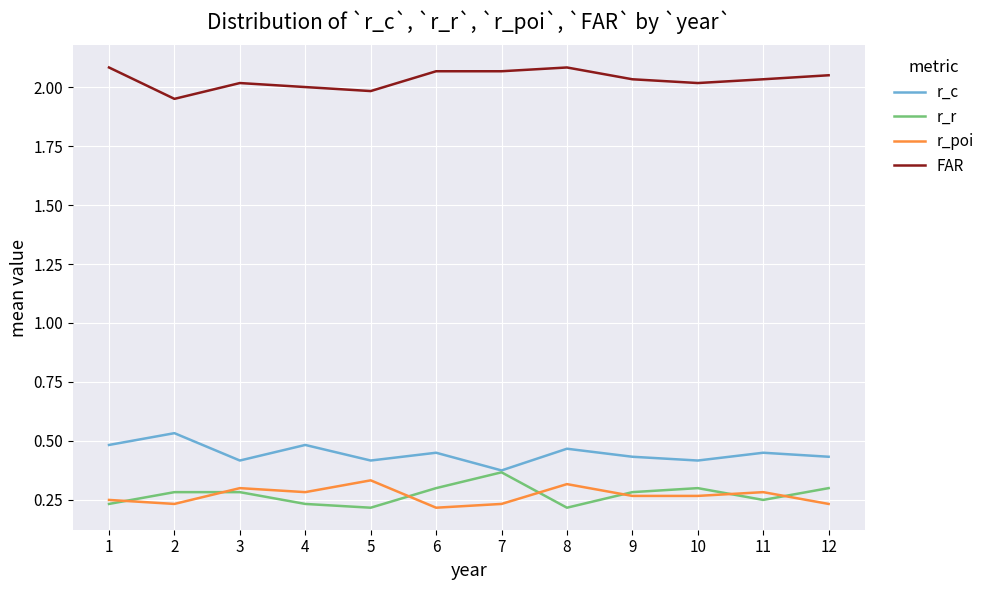

True or false: r_c has more than 1 interior local peaks.

True